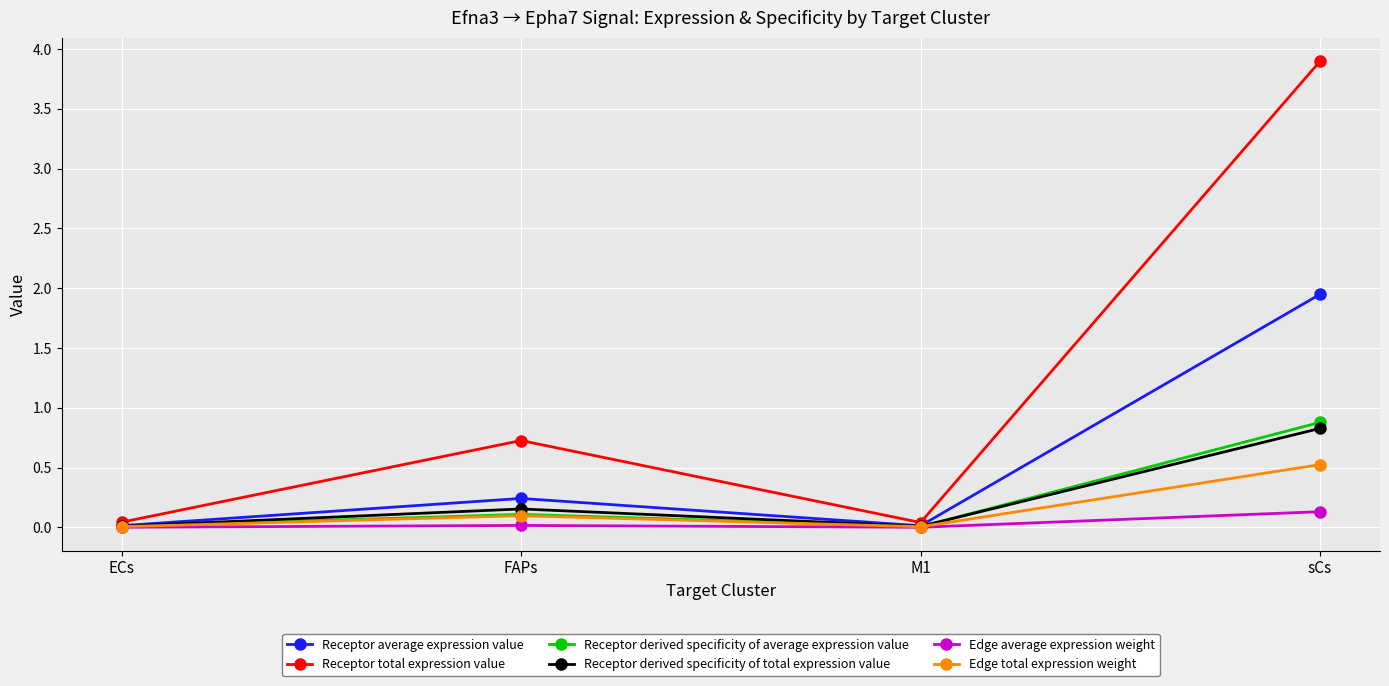

Rank the series at sCs from highest to lowest value.

Receptor total expression value, Receptor average expression value, Receptor derived specificity of average expression value, Receptor derived specificity of total expression value, Edge total expression weight, Edge average expression weight